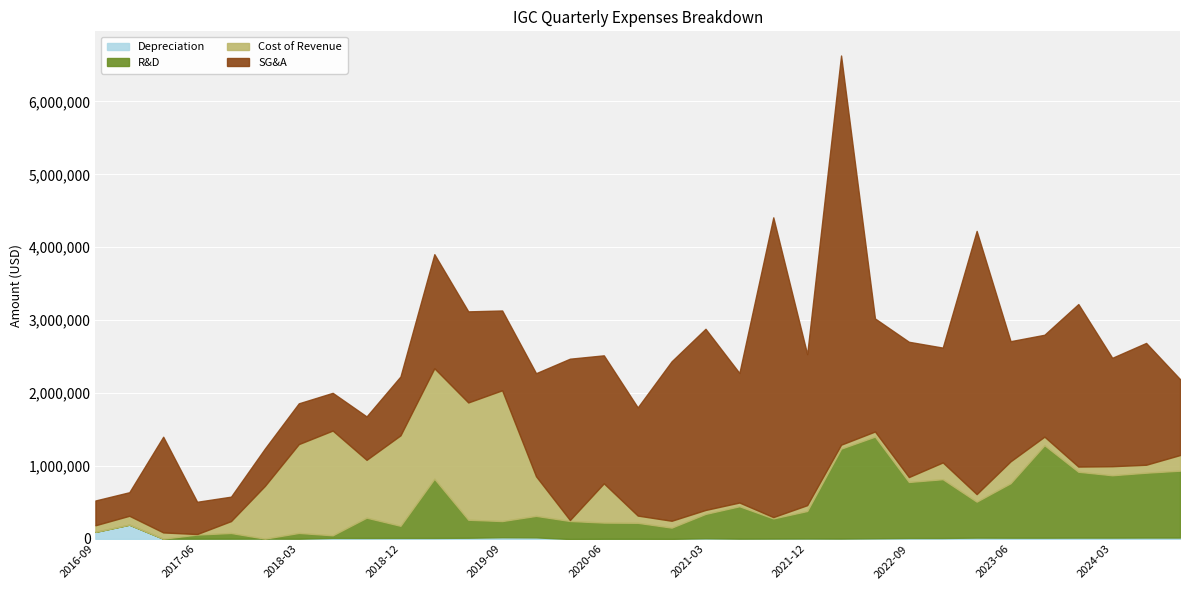

Which series has the widest spread of values?

sellingGeneralAndAdministrative